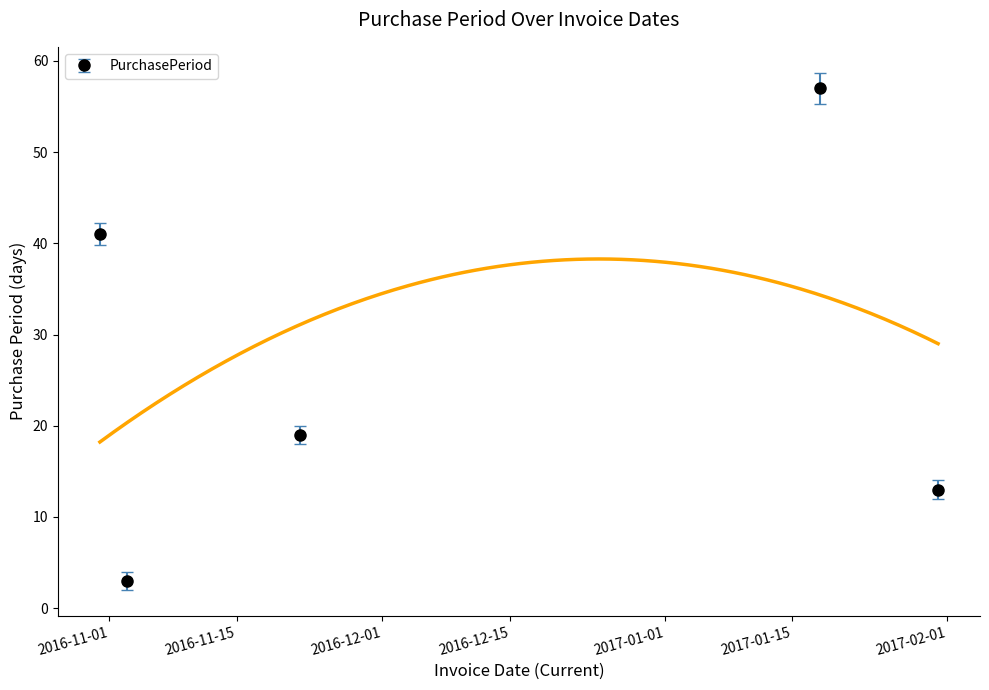

What position from the left is 2017-01-18?

4